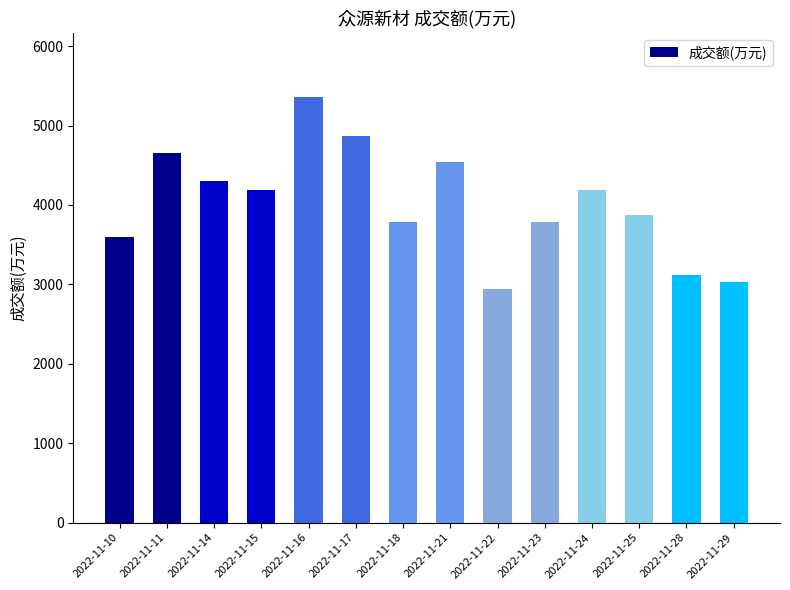

What is the difference between the second highest and second lowest values?

1835